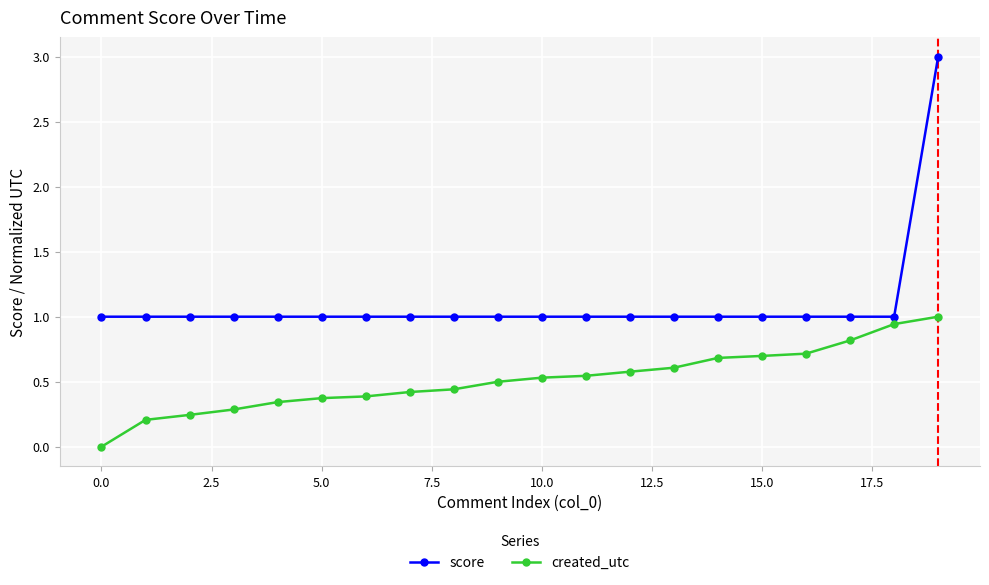

True or false: score and created_utc intersect in this chart.

False